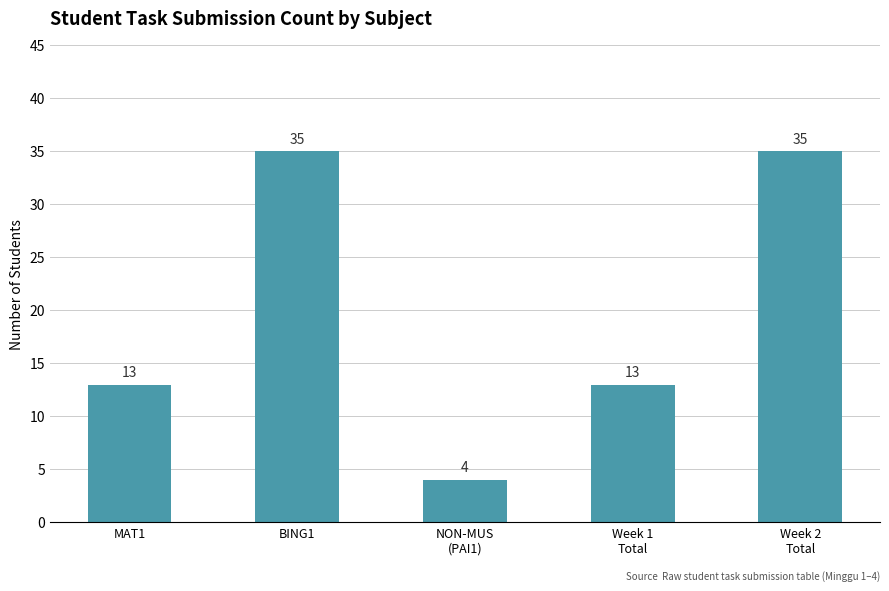

Which category has the lowest value across all series?

NON-MUS
(PAI1)